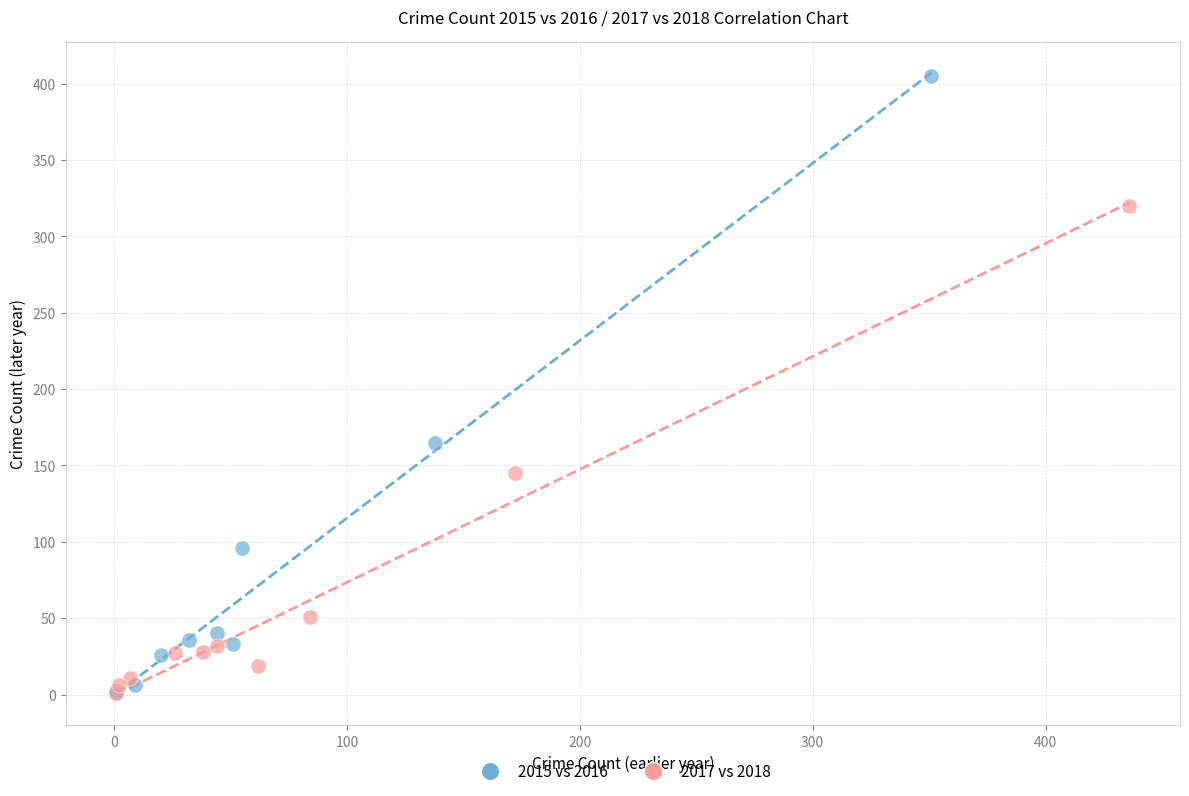

Which series has the largest Y range (max minus min)?

2015 vs 2016